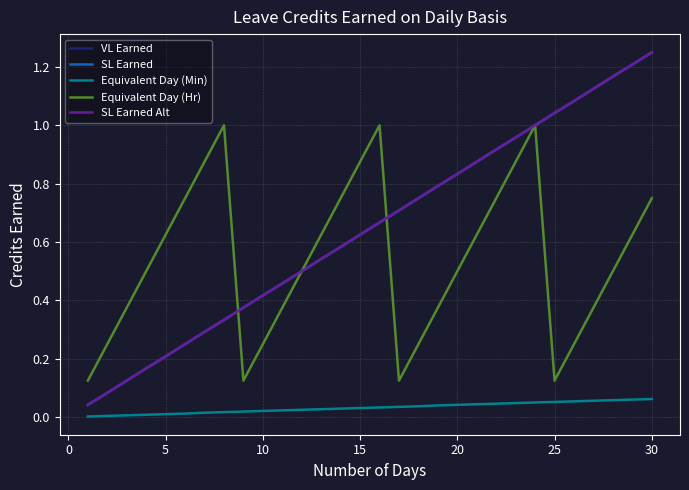

Is this an area chart (filled region under the line)?

No